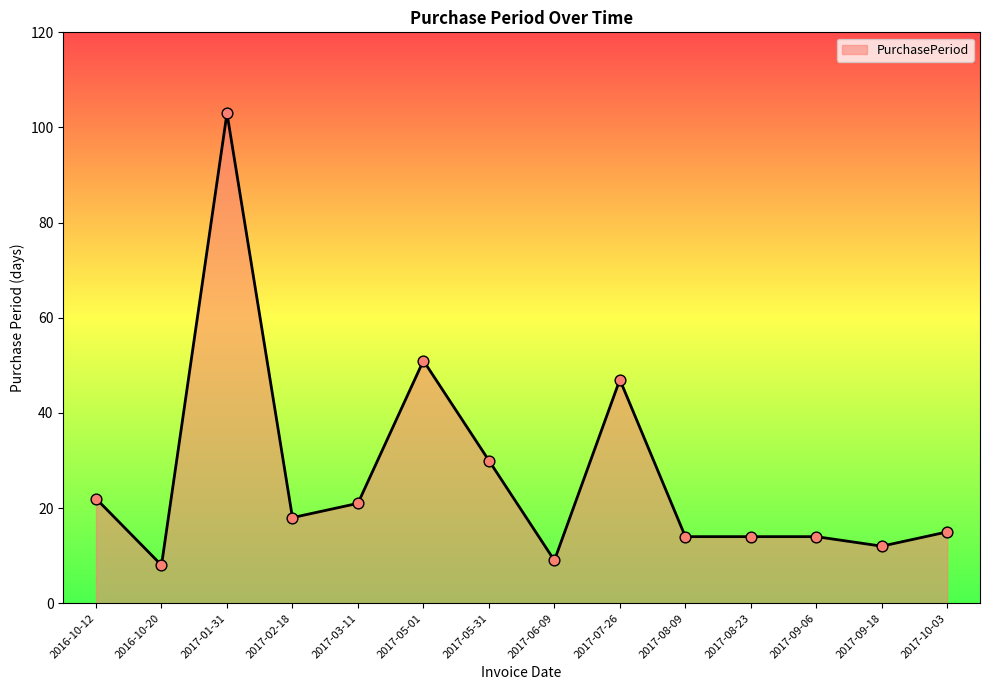

What is the ratio of the value at 2017-05-31 to the value at 2017-08-23?

2.1